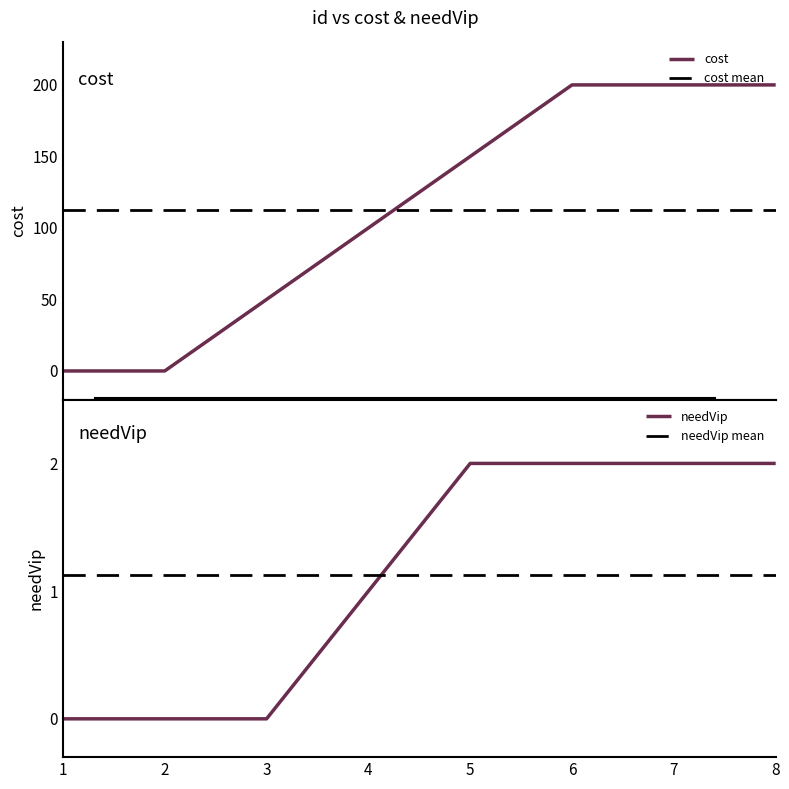

Between 3 and 2, which is larger?

3